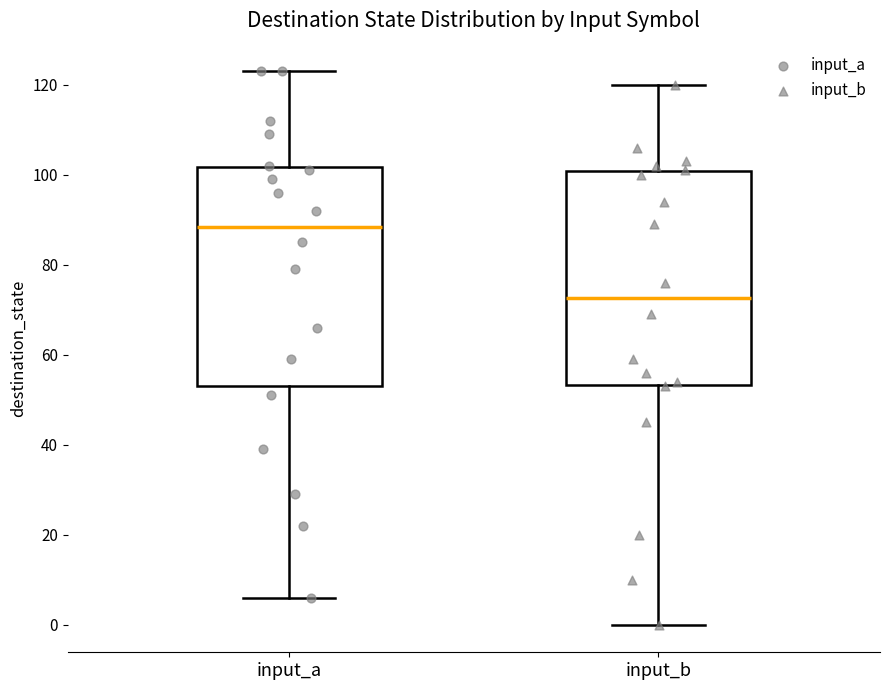

Reading left to right, read every box against the y-axis: the position of its median line, the range the box covers, and the ends of its whiskers. The values are not printed on the chart, so give them approximately, as read against the axis.

input_a: median 88, box 54 to 102, whiskers 6 to 124
input_b: median 72, box 54 to 100, whiskers 0 to 120